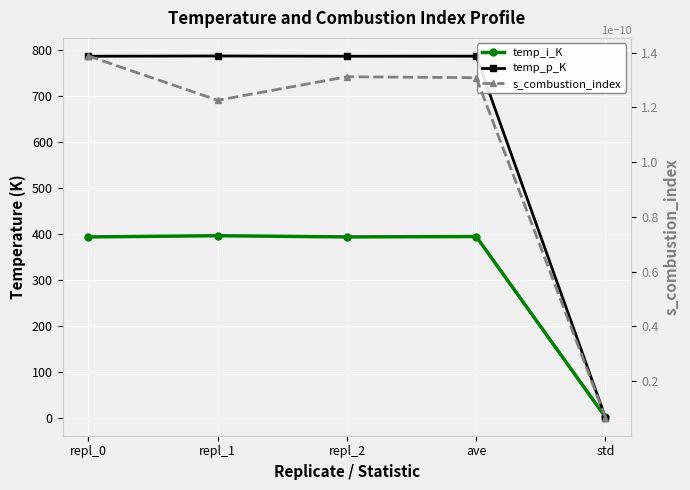

Reading left to right, transcribe all the data shown in this chart.

temp_i_K: repl_0=393.1	repl_1=395.8	repl_2=393.1	ave=394.0	std=1.2
temp_p_K: repl_0=785.9	repl_1=786.5	repl_2=785.9	ave=786.1	std=0.3
s_combustion_index: repl_0=0.0	repl_1=0.0	repl_2=0.0	ave=0.0	std=0.0